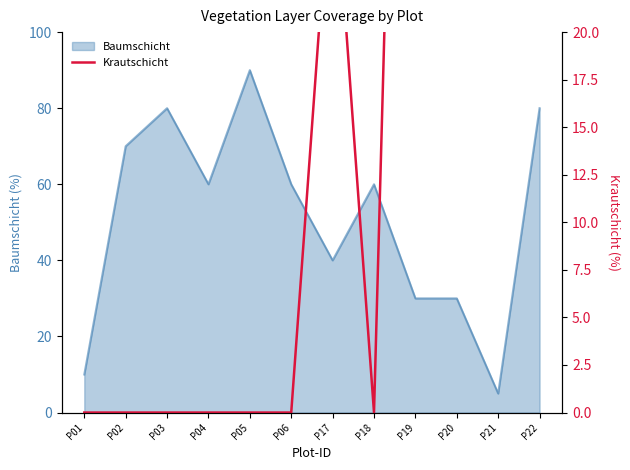

The value of Baumschicht at P05 is 135. True or false?

False